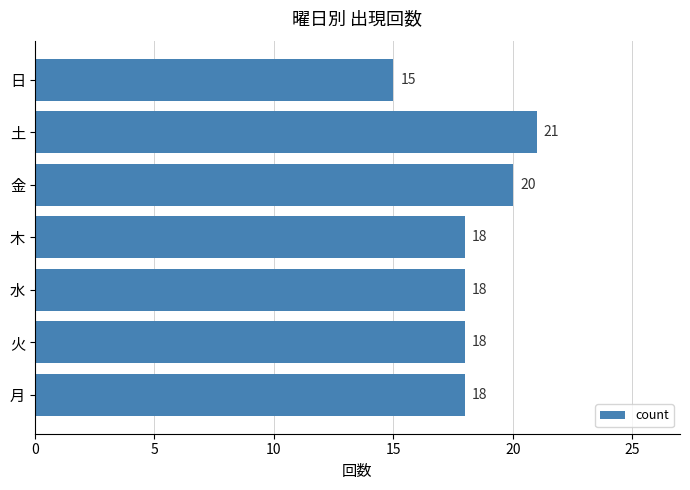

True or false: the data shows 20 at 金.

True